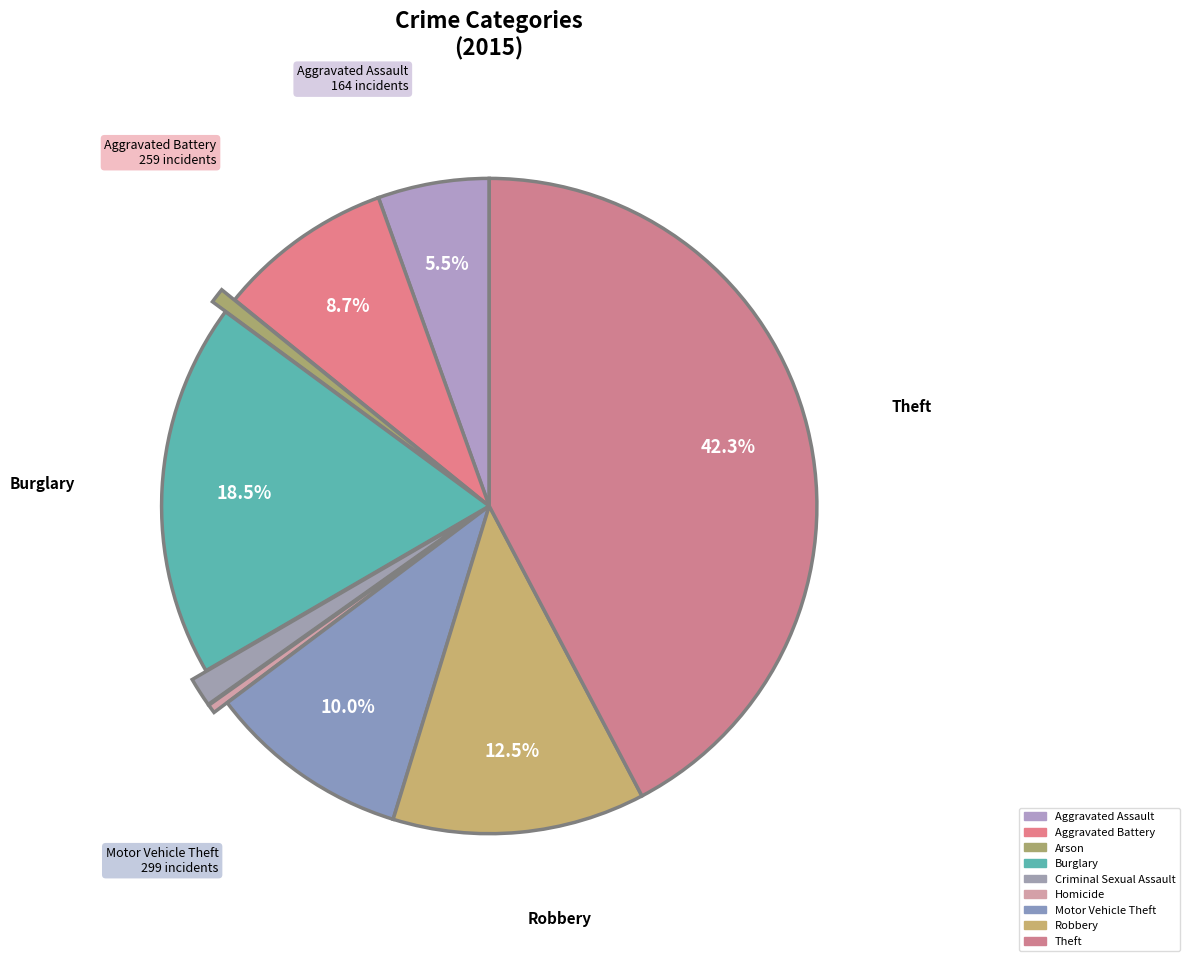

Count the number of slices in the pie.

9